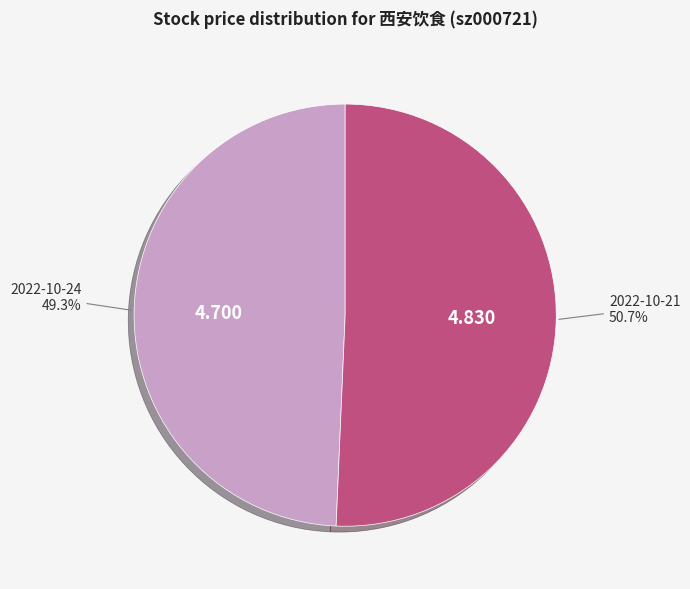

To the nearest percent, what is the difference between the 2022-10-24 and 2022-10-21 slice percentages?

1%